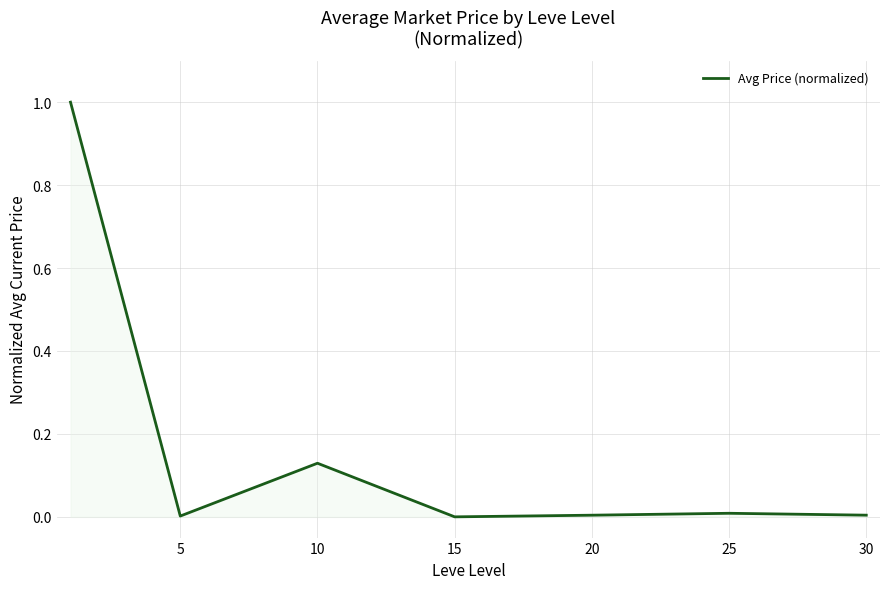

True or false: the data has more than 0 interior local peaks.

True